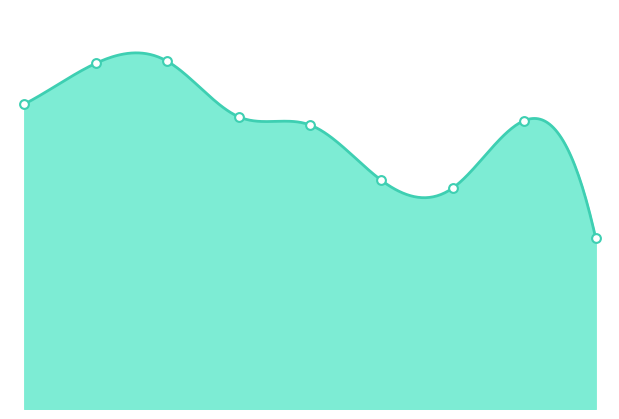

What is the change in value from 1 to 3?

-317